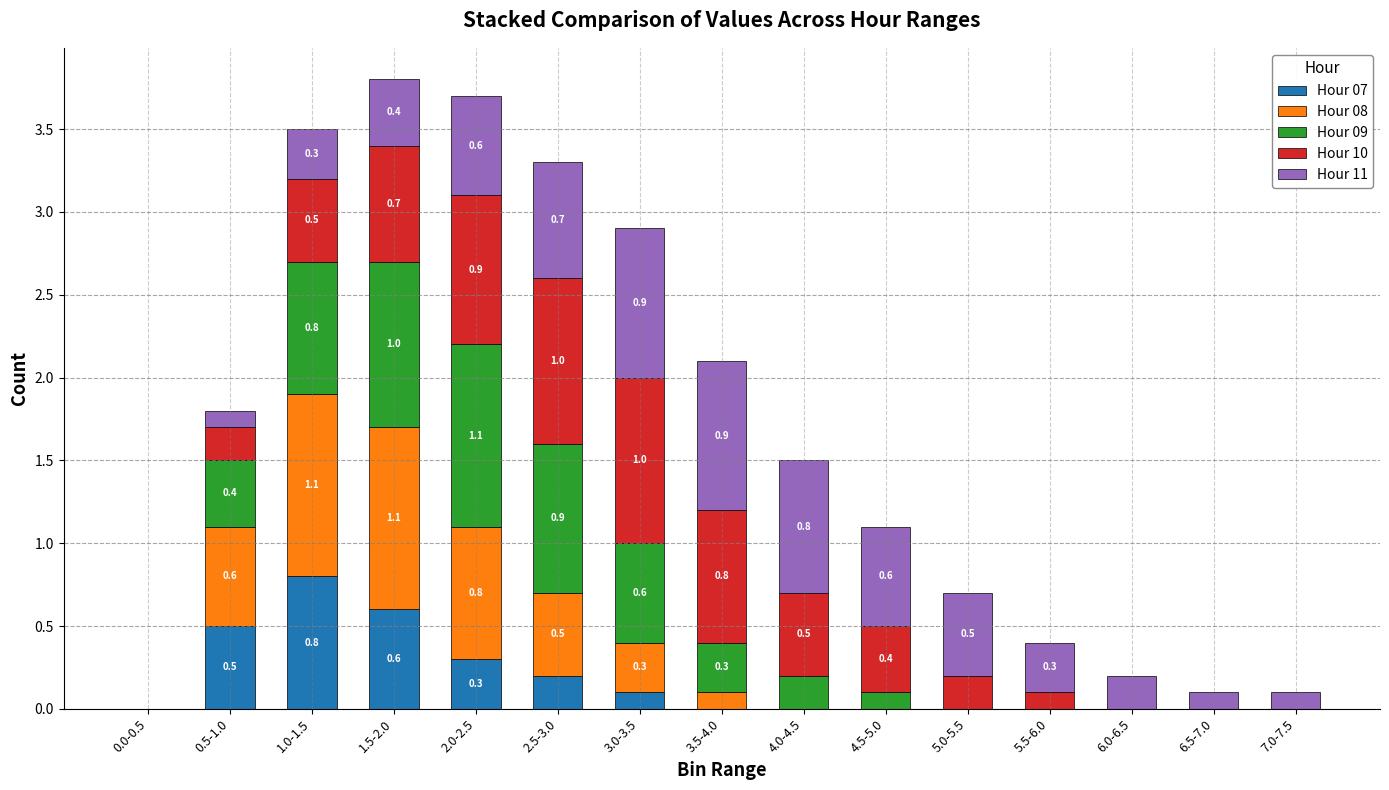

Does the chart contain stacked bars?

Yes